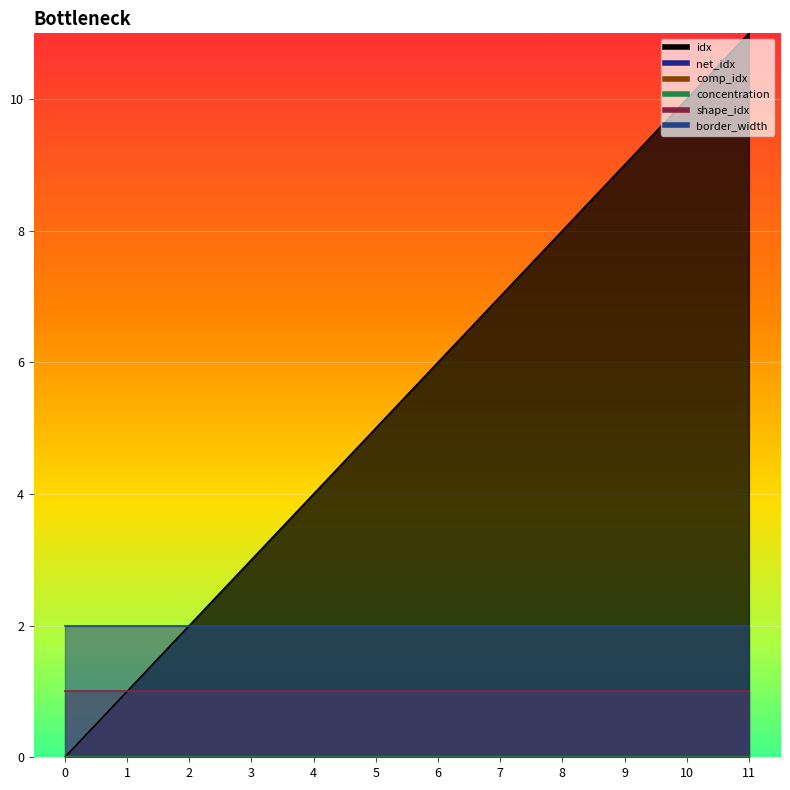

Is the value of comp_idx at 11 greater than the value of shape_idx at 8?

No